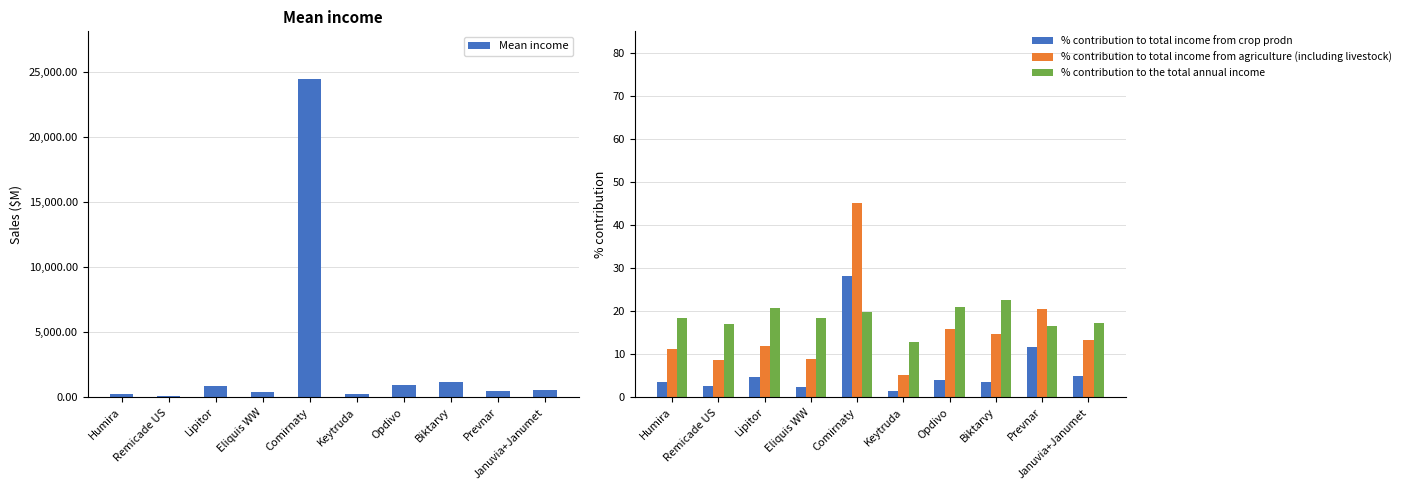

True or false: % contribution to the total annual income has a value of 21.0 at Opdivo.

True